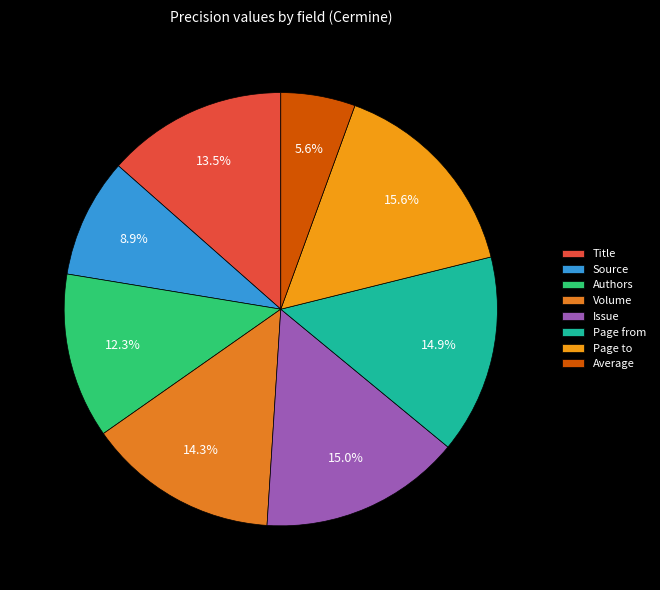

Is it true that Source is 22% of the pie?

False